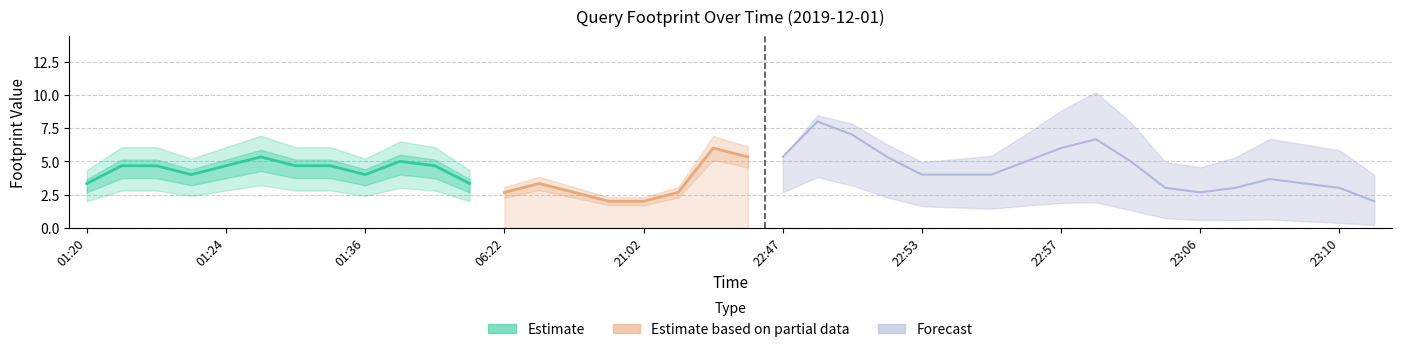

How many interior local valleys (lower than both neighbors) does the data have?

4